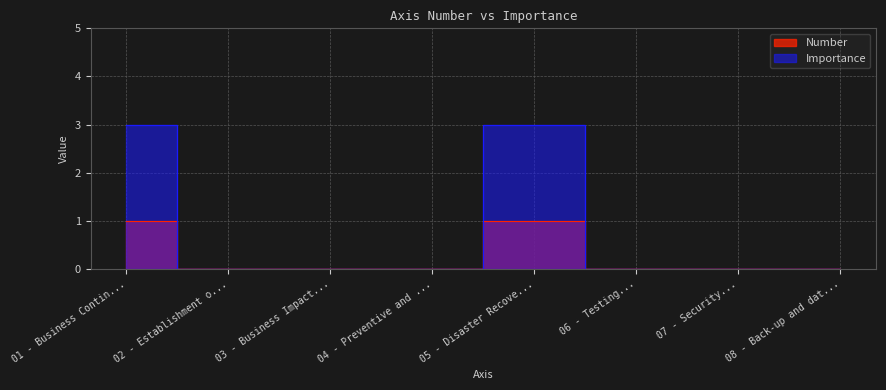

How many Importance values are between 0 and 3?

8